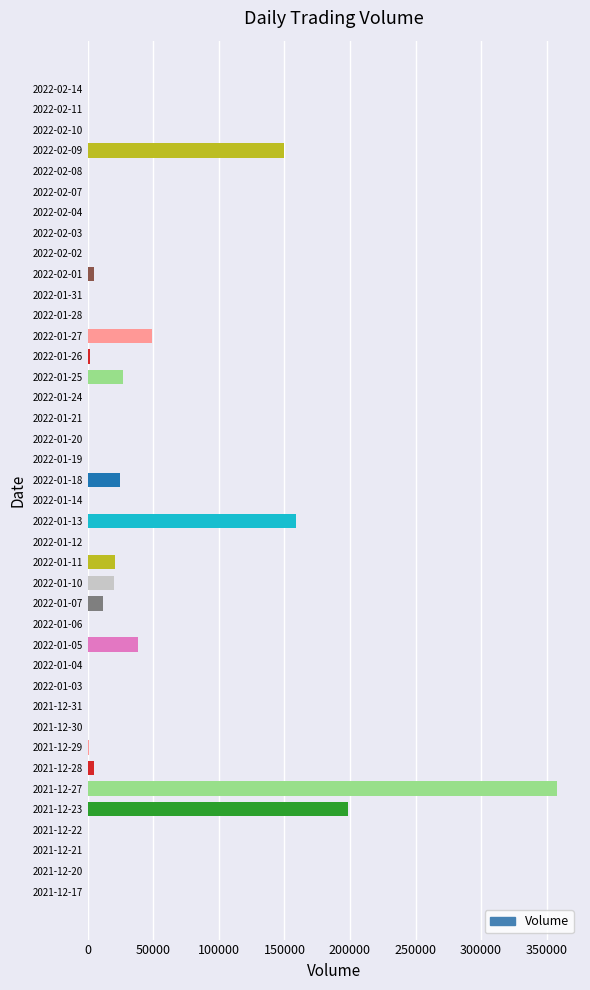

Is it true that the value at 2022-01-10 is 20300?

True